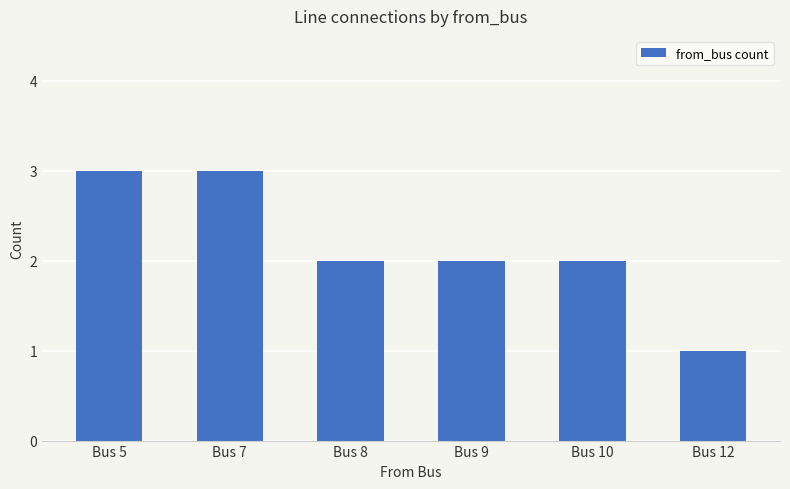

Reading left to right, transcribe all the data shown in this chart.

3	3	2	2	2	1